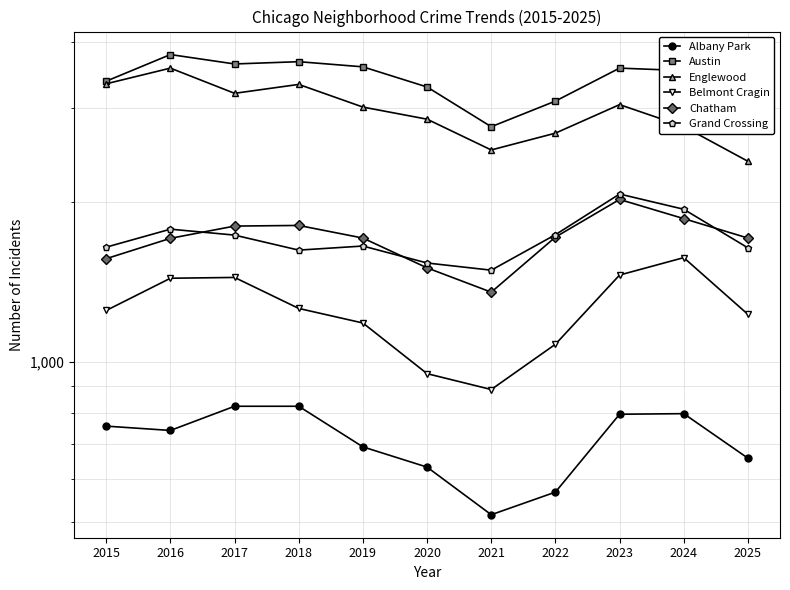

Which category has the highest value across all series?

2016